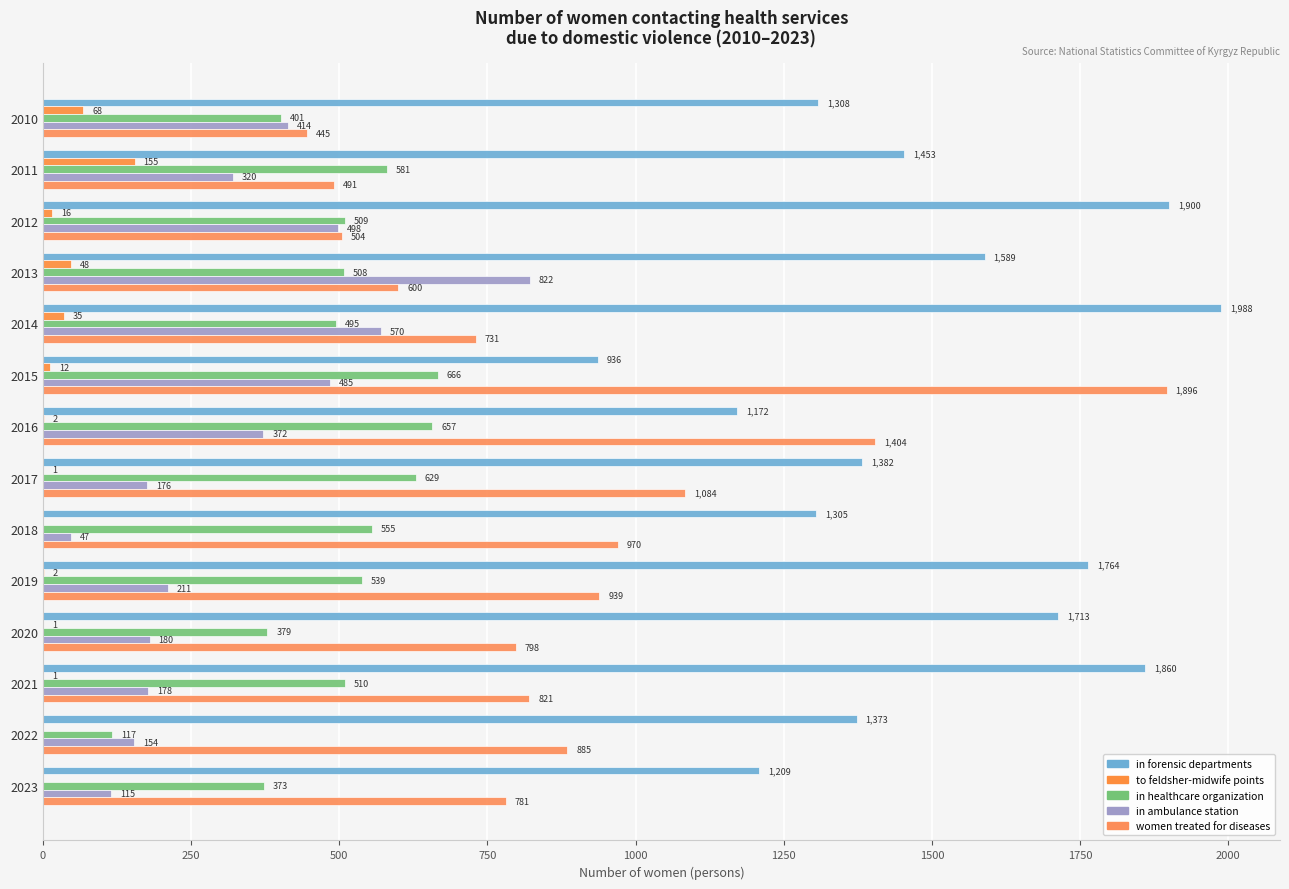

Count the number of data series in this chart.

5